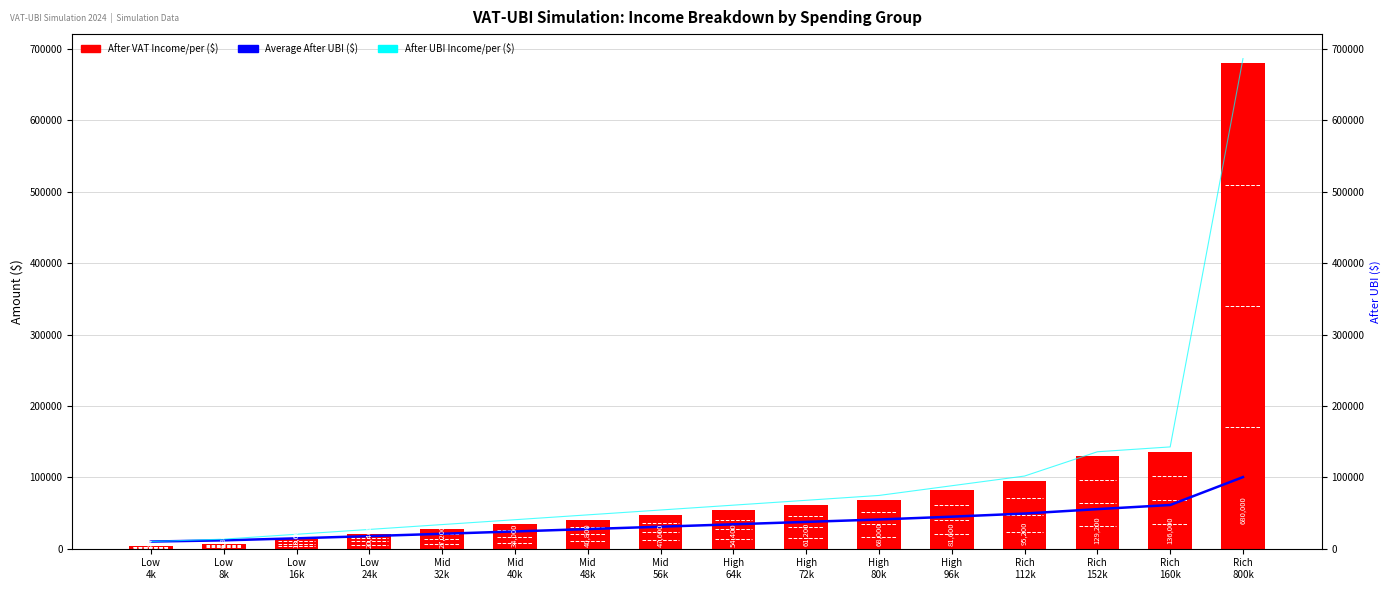

True or false: After UBI Income/per ($) has a value of 276428.6 at Rich
800k.

False